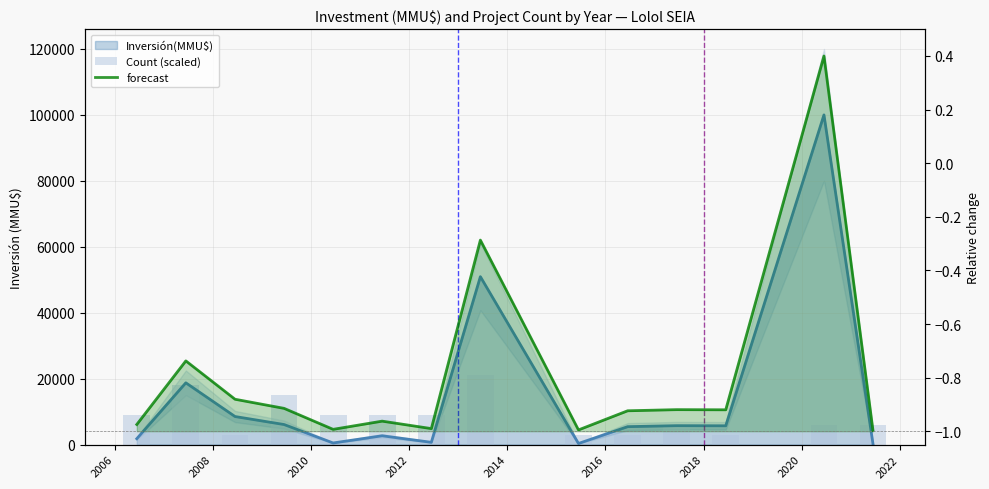

What is the difference between the Count (scaled) values at 2010 and 2006?

3000.0